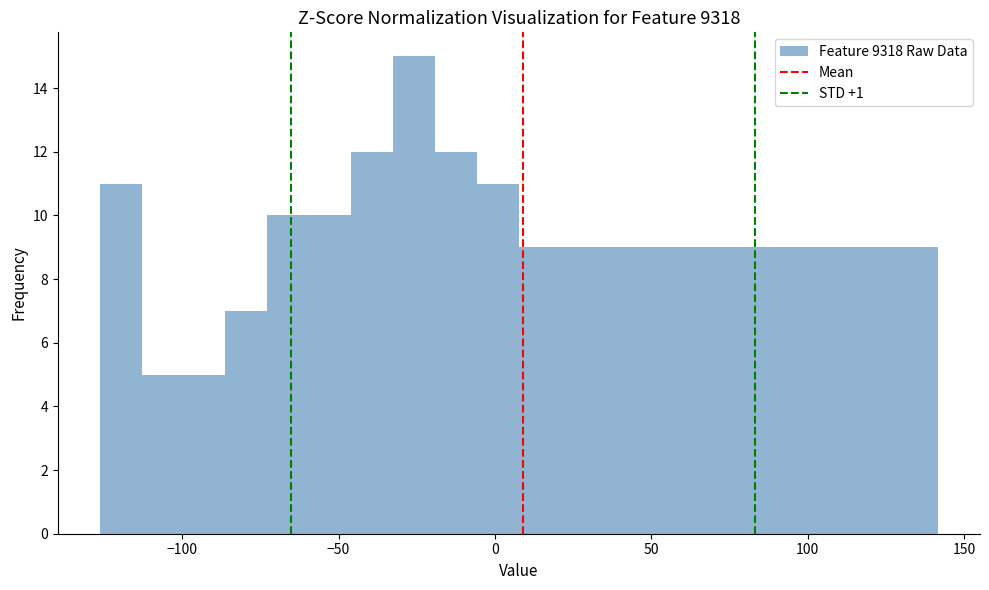

Around what value on the x-axis is the tallest bar? Give the approximate position of its centre, as read against the axis.

-25